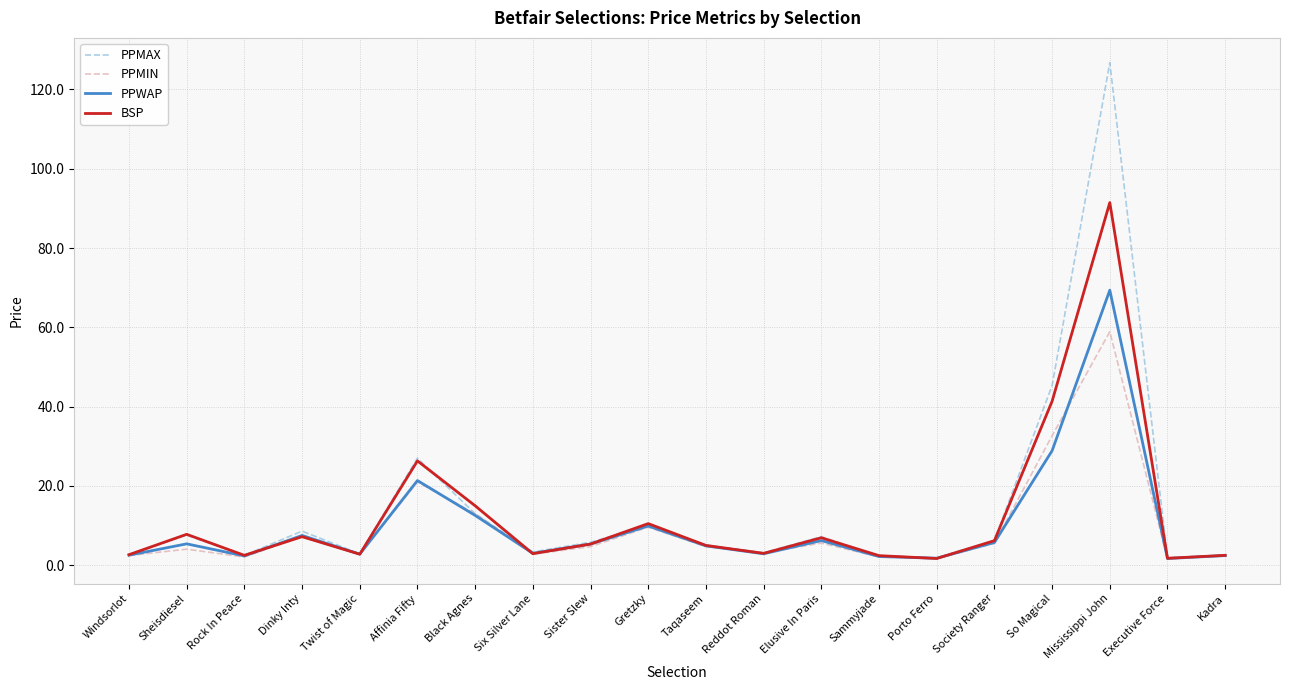

In PPMAX, how many points are higher than both neighbors (excluding endpoints)?

6